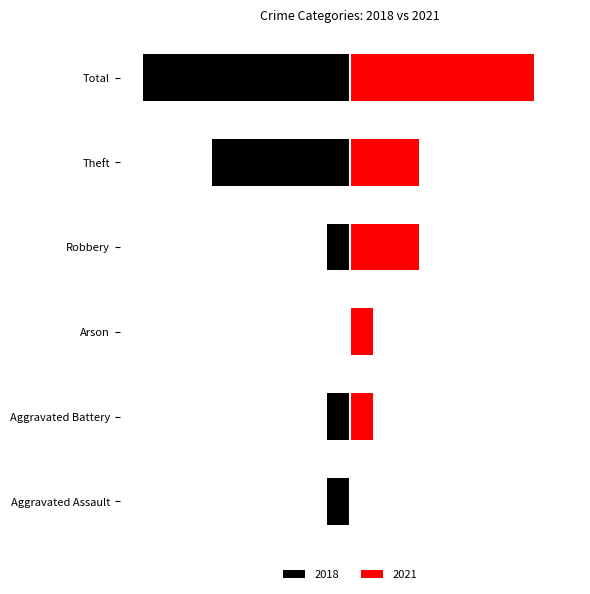

Rank the series by their maximum value, from highest to lowest.

2021, 2018